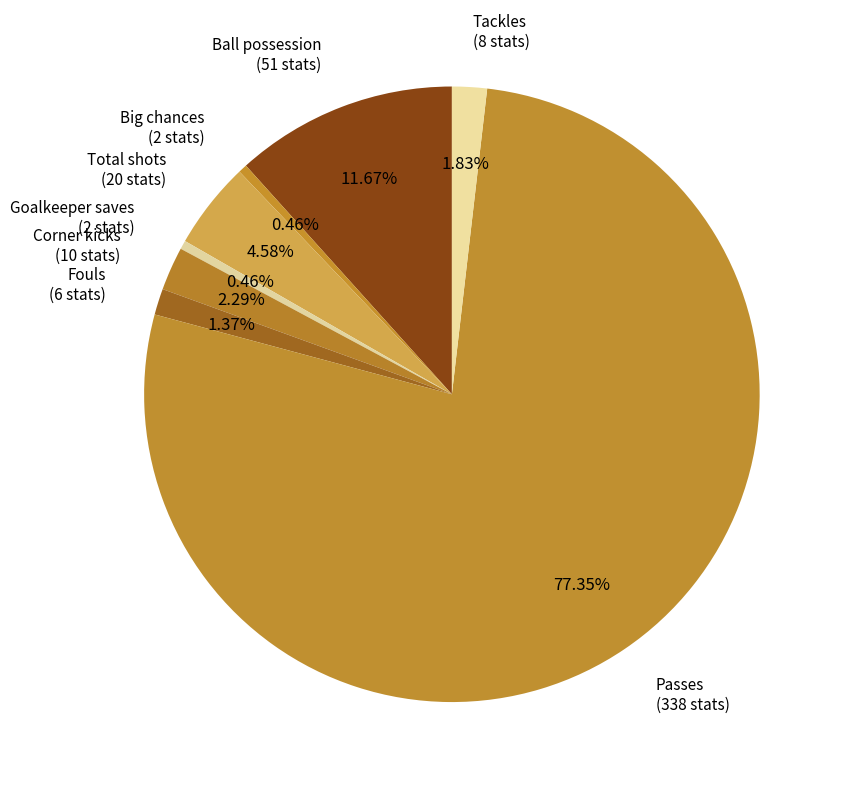

Which has a higher value, Big chances or Passes?

Passes